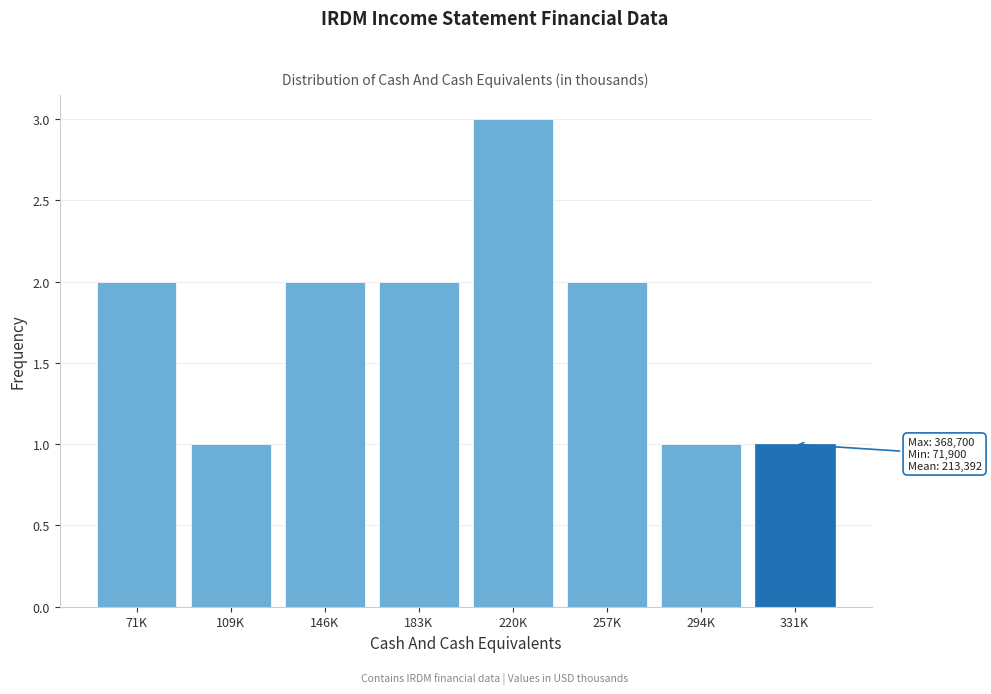

Reading left to right, extract all data points from this chart.

2	1	2	2	3	2	1	1